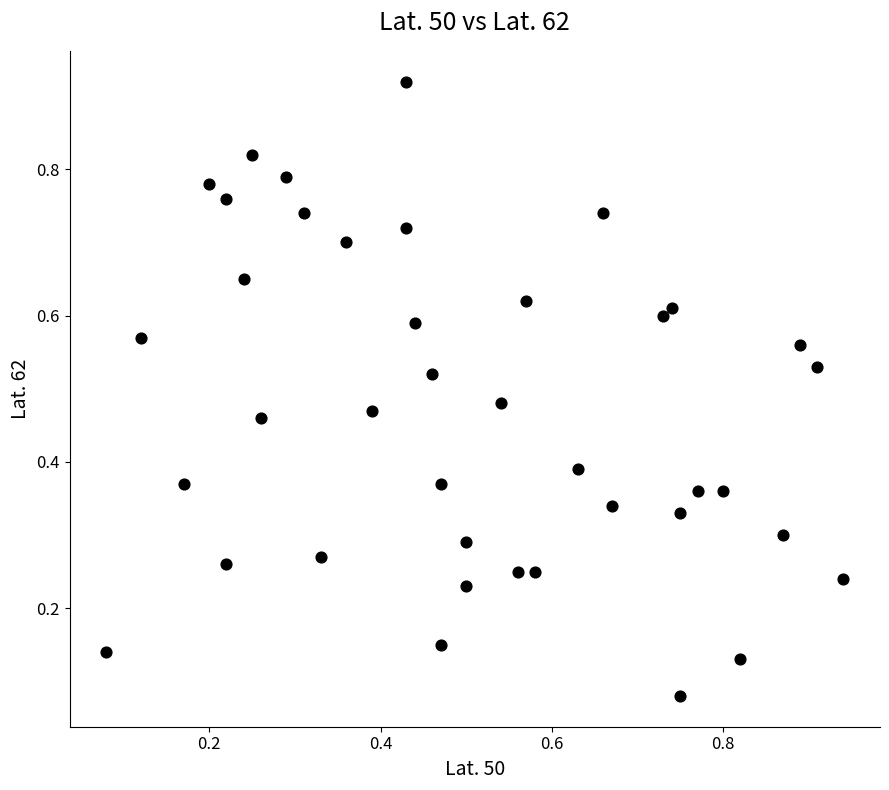

How many points are shown in the scatter plot?

40